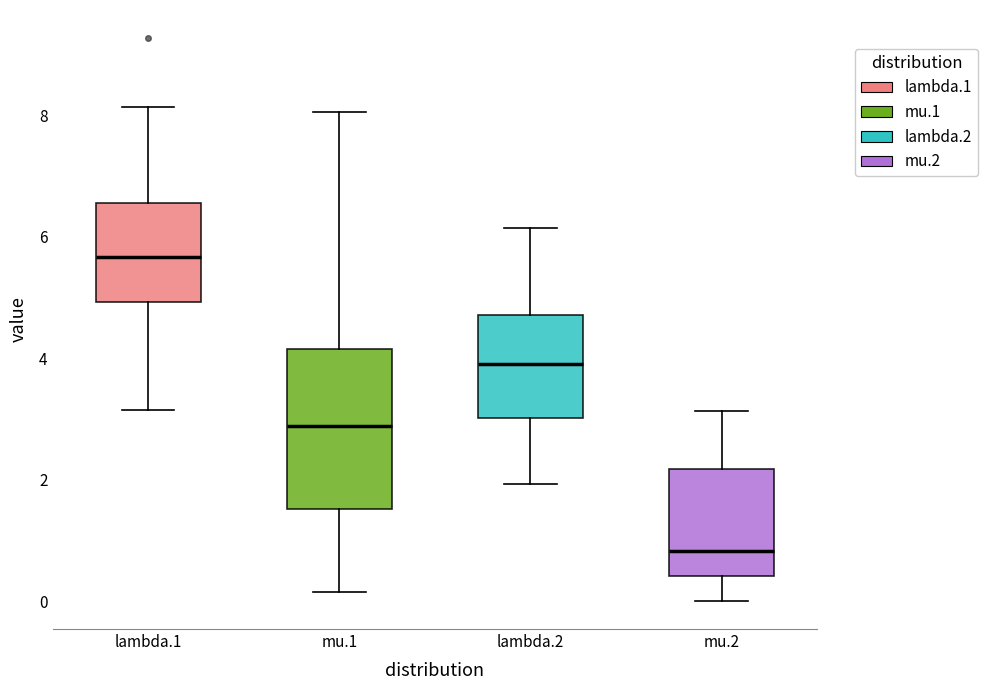

Reading left to right, transcribe this box plot: for each box, give where its median line is, the range the box spans, and where its two whiskers end, as read against the y-axis. The values are not printed on the chart, so give them approximately, as read against the axis.

lambda.1: median 5.6, box 5.0 to 6.6, whiskers 3.2 to 8.2
mu.1: median 2.8, box 1.6 to 4.2, whiskers 0.2 to 8.0
lambda.2: median 4.0, box 3.0 to 4.8, whiskers 2.0 to 6.2
mu.2: median 0.8, box 0.4 to 2.2, whiskers 0.0 to 3.2